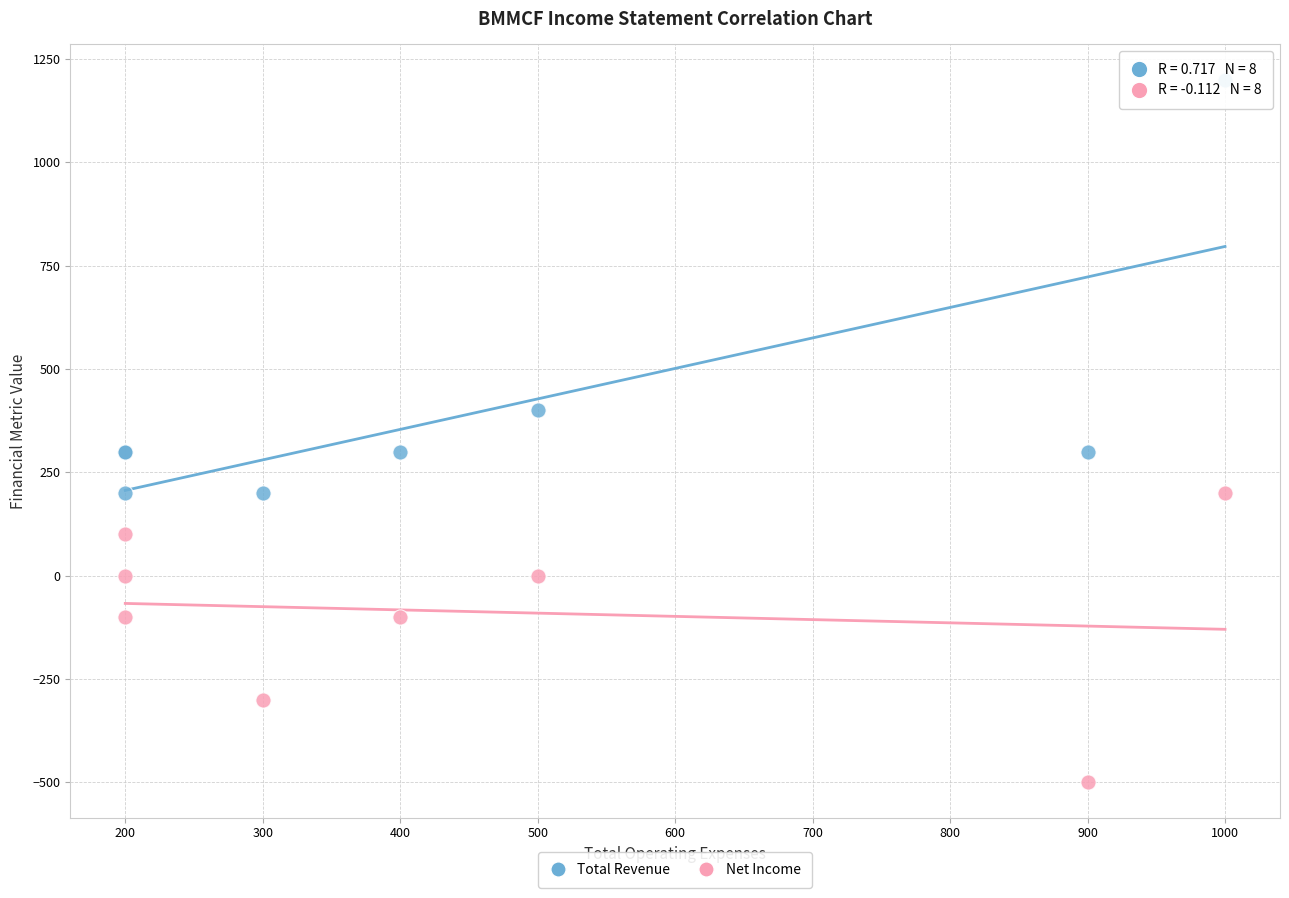

Which series has the widest spread of Y values?

Total Revenue